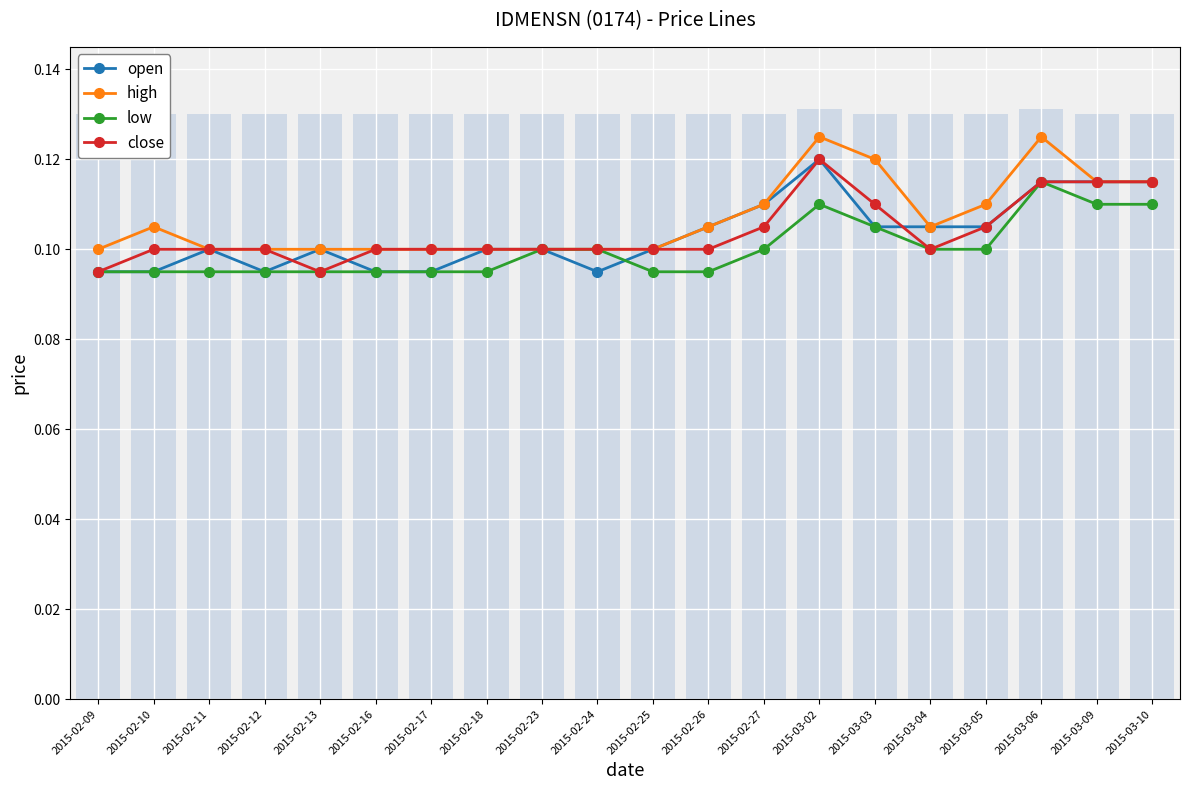

Which series has the widest spread of values?

open